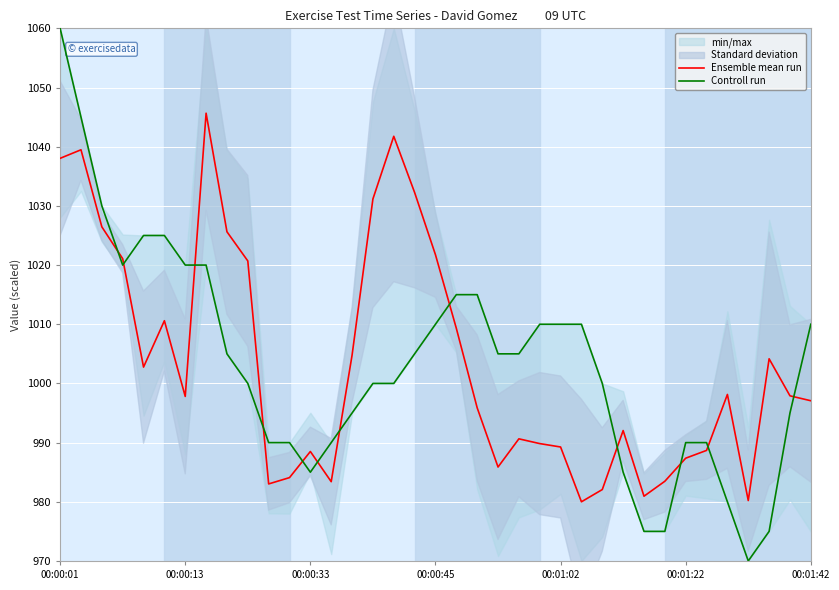

What value does the Ensemble mean run series have at 14?

1004.8